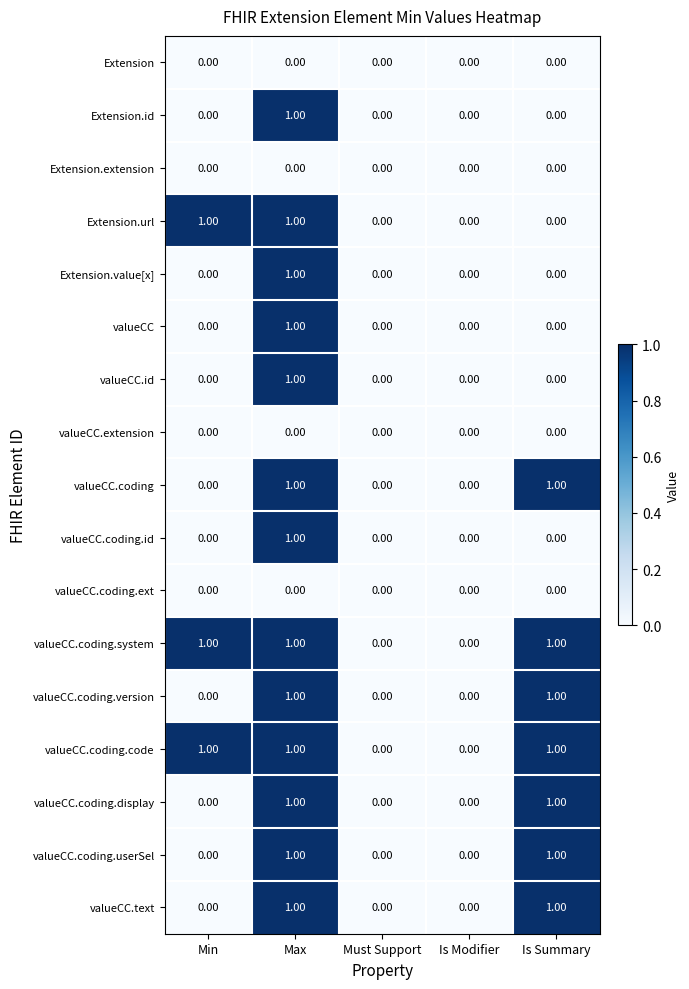

What is the greatest value displayed?

1